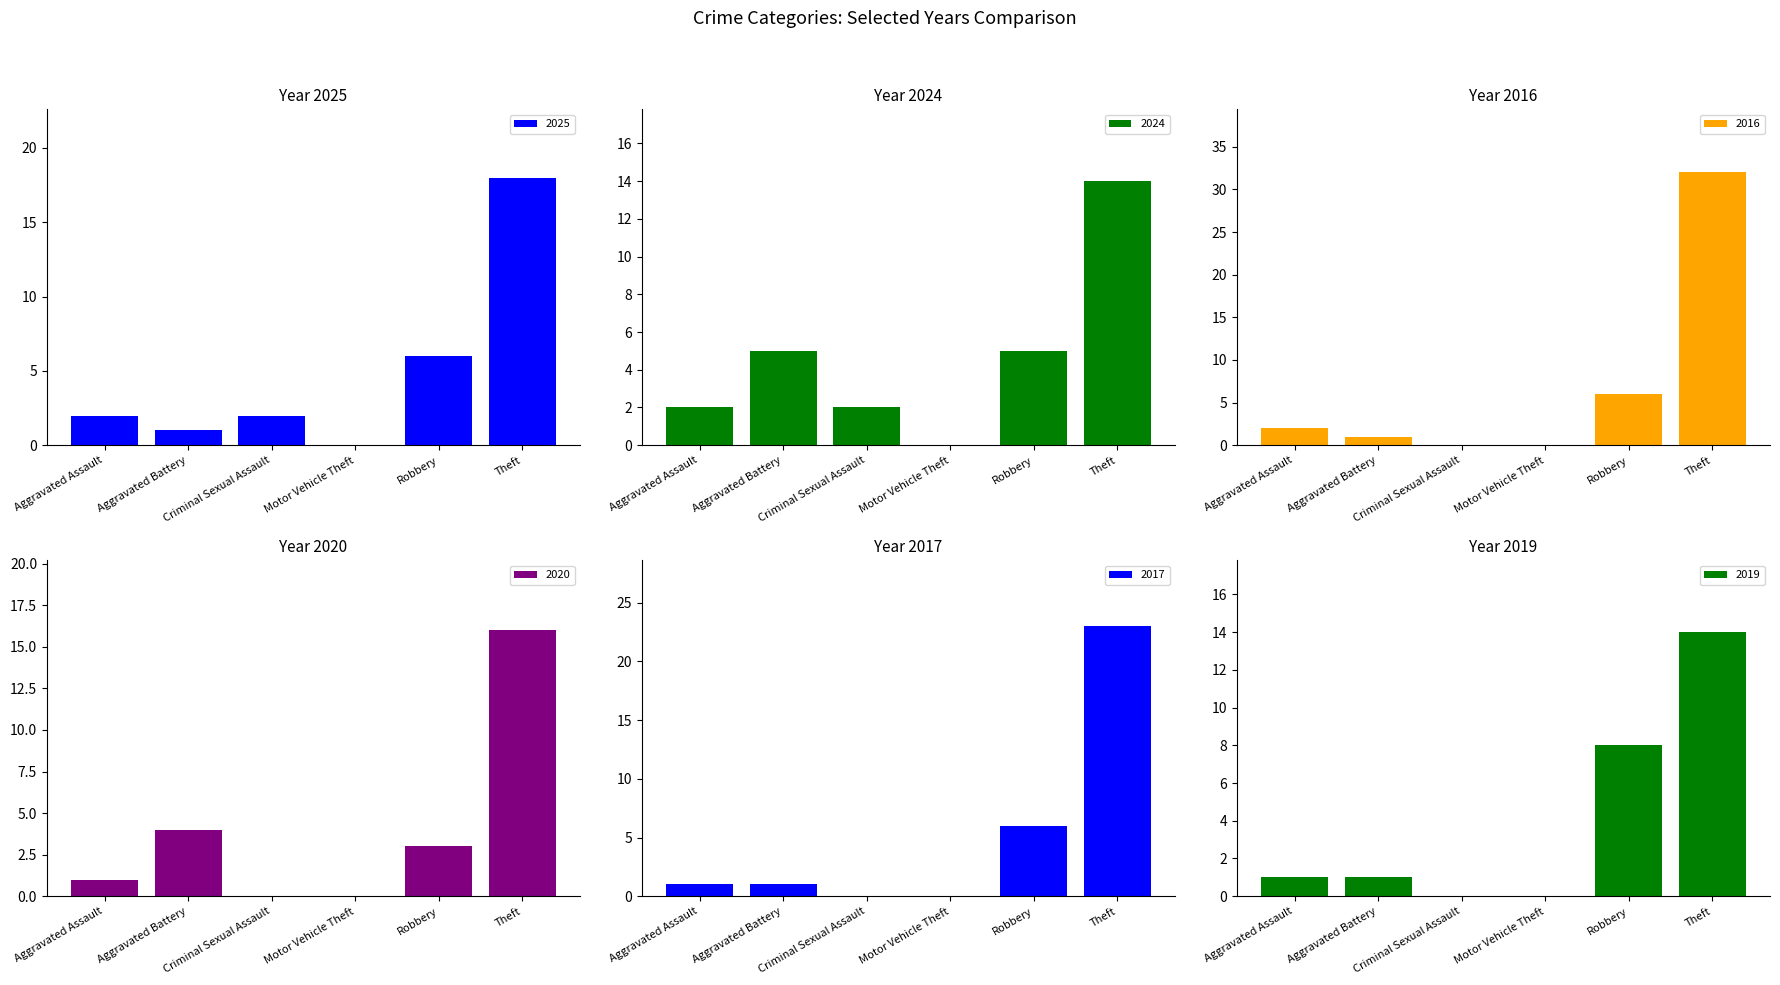

At which label does 2025 first exceed 2?

Robbery